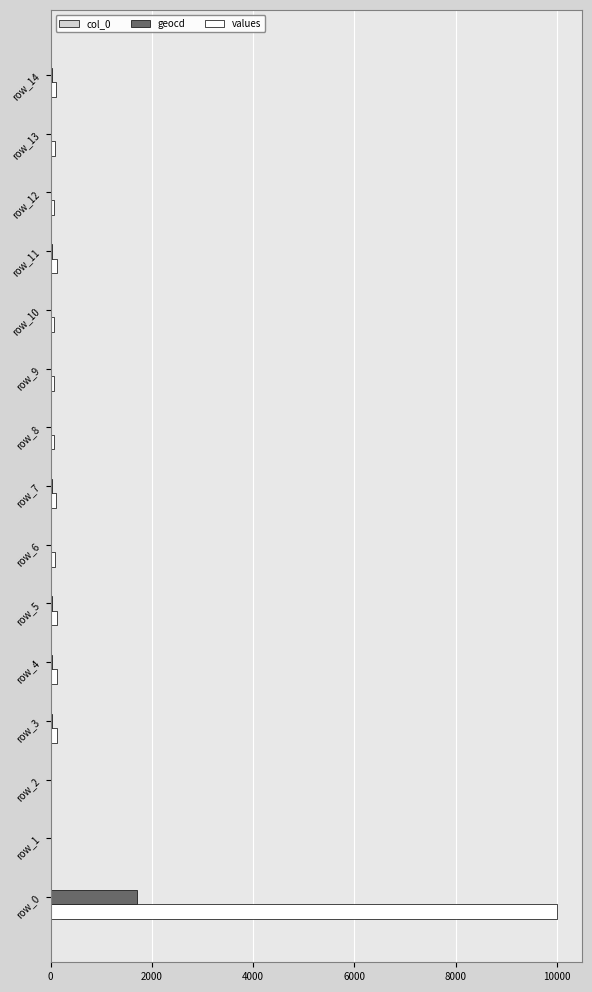

At which label does values reach its peak?

row_0